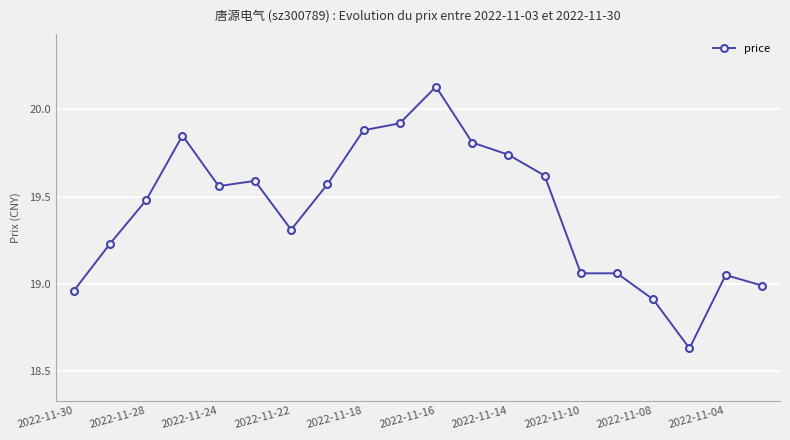

True or false: the data has more than 2 interior local peaks.

True